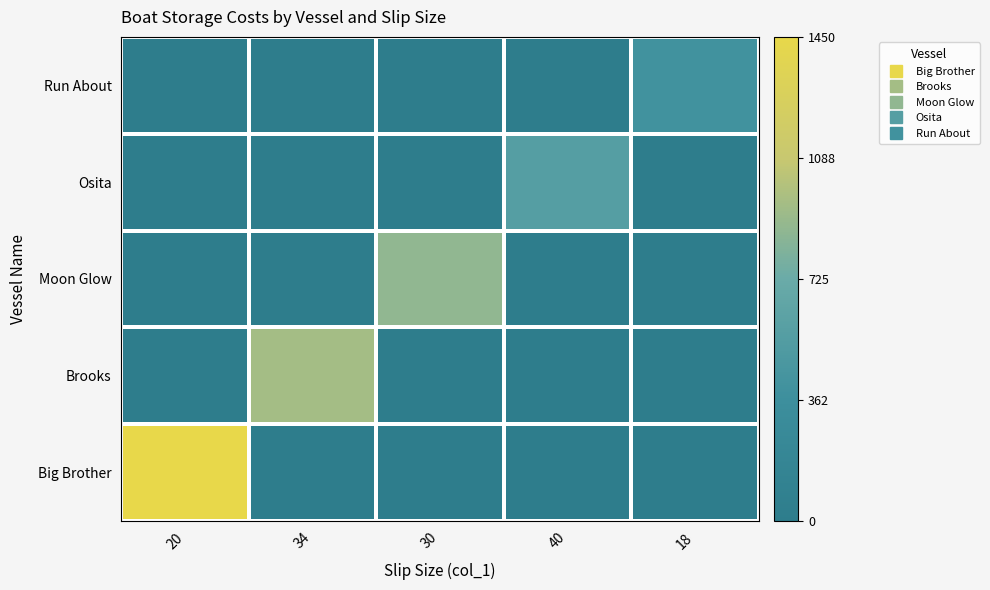

Reading left to right, list all the values displayed in this chart.

Big Brother: 20=1450.0	34=0.0	30=0.0	40=0.0	18=0.0
Brooks: 20=0.0	34=949.0	30=0.0	40=0.0	18=0.0
Moon Glow: 20=0.0	34=0.0	30=875.0	40=0.0	18=0.0
Osita: 20=0.0	34=0.0	30=0.0	40=560.1	18=0.0
Run About: 20=0.0	34=0.0	30=0.0	40=0.0	18=402.1